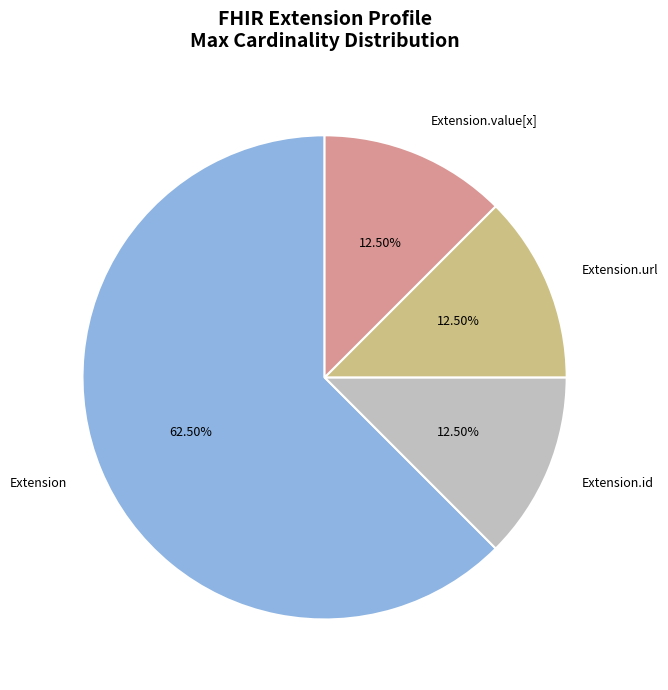

How many segments does this pie chart have?

4